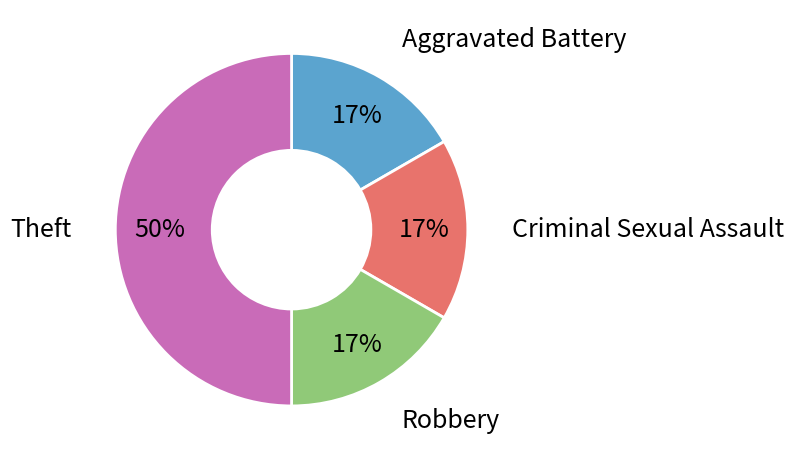

To the nearest percent, what is the difference between the largest and smallest slice percentages?

33%